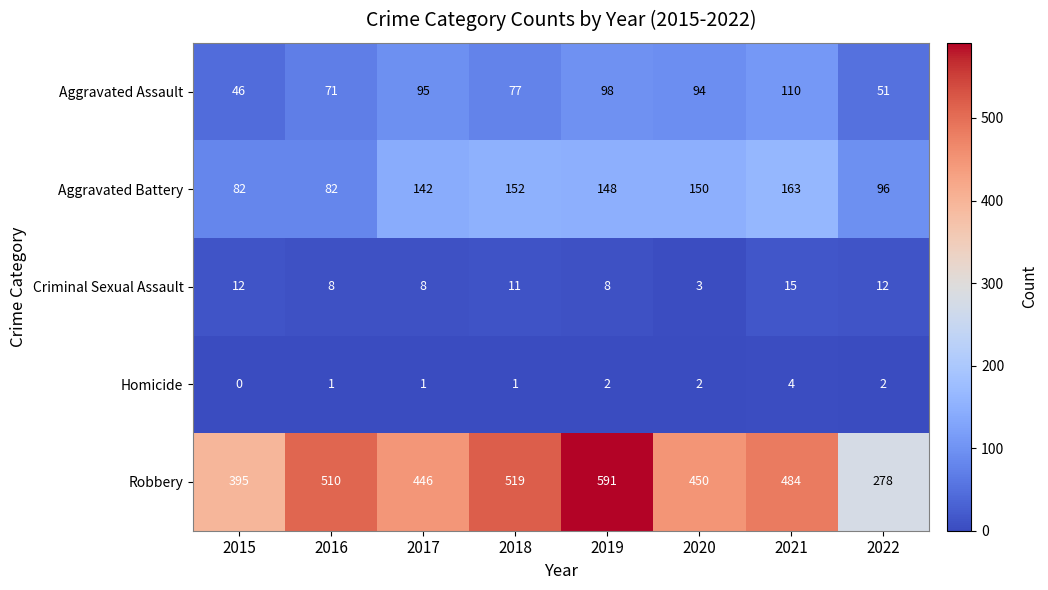

At which label is Aggravated Assault closest to 78?

2018